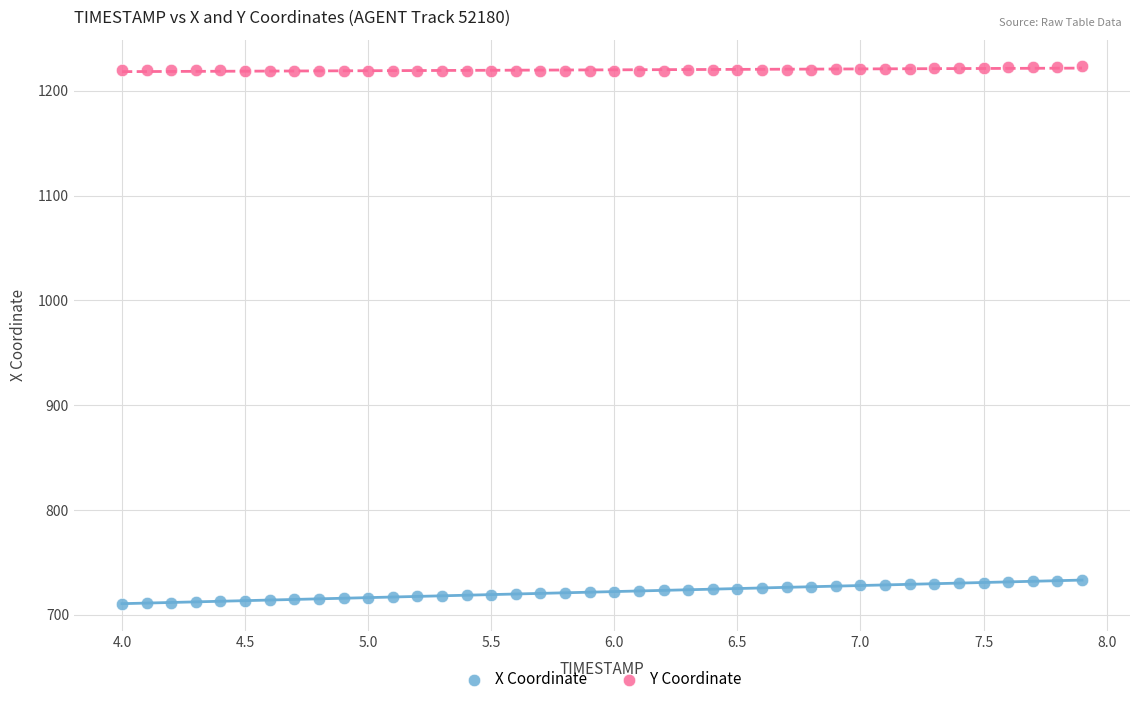

Across all data points, what is the range of X values (max minus min)?

3.9